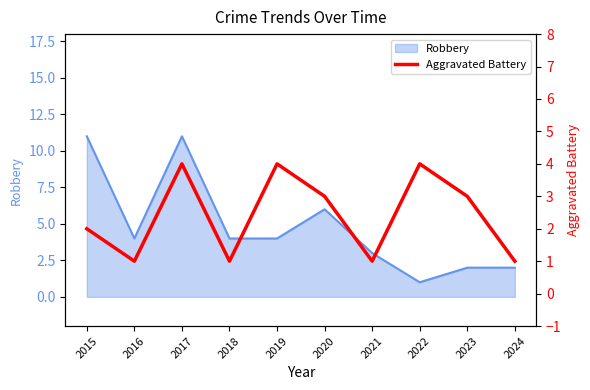

The Robbery series shows 5 at 2021. True or false?

False